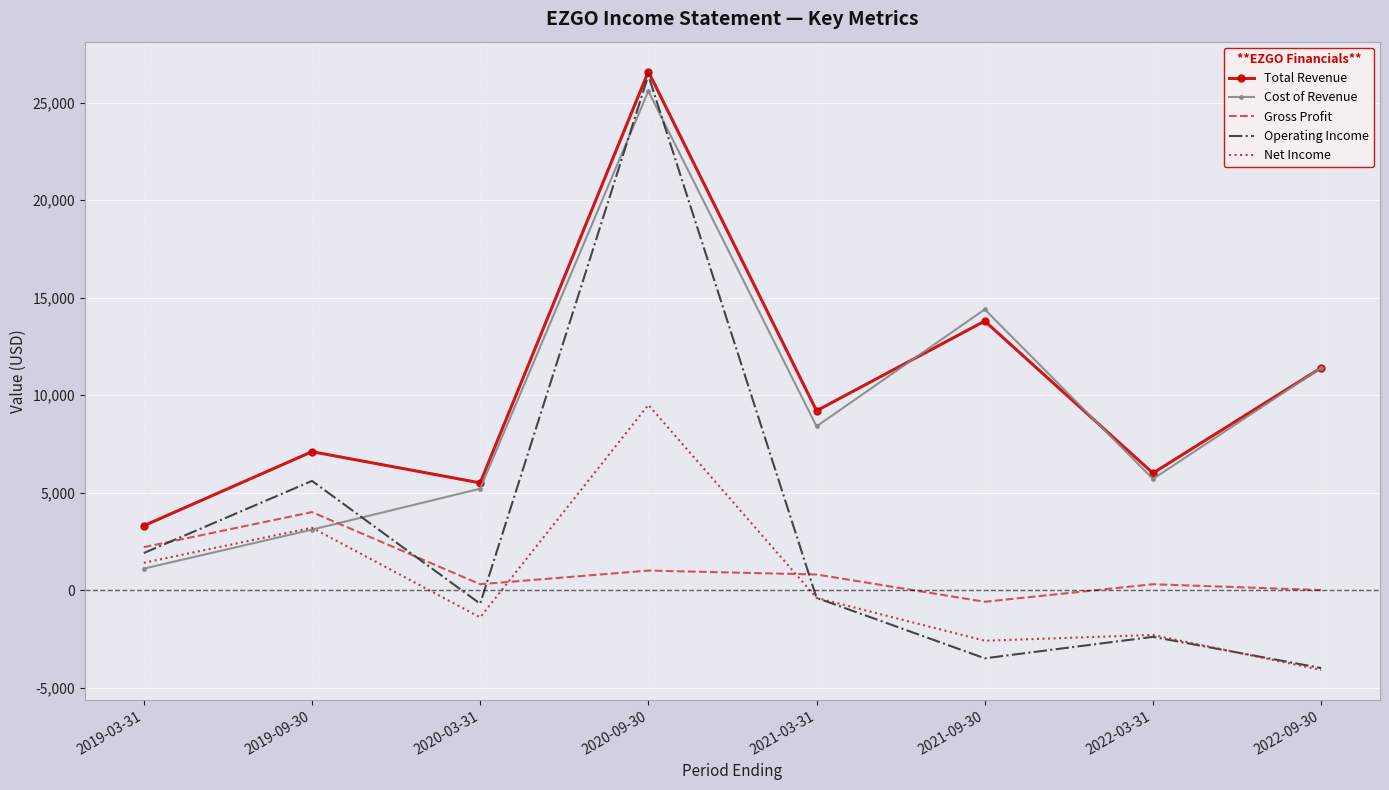

True or false: Total Revenue and Net Income cross at least once.

False